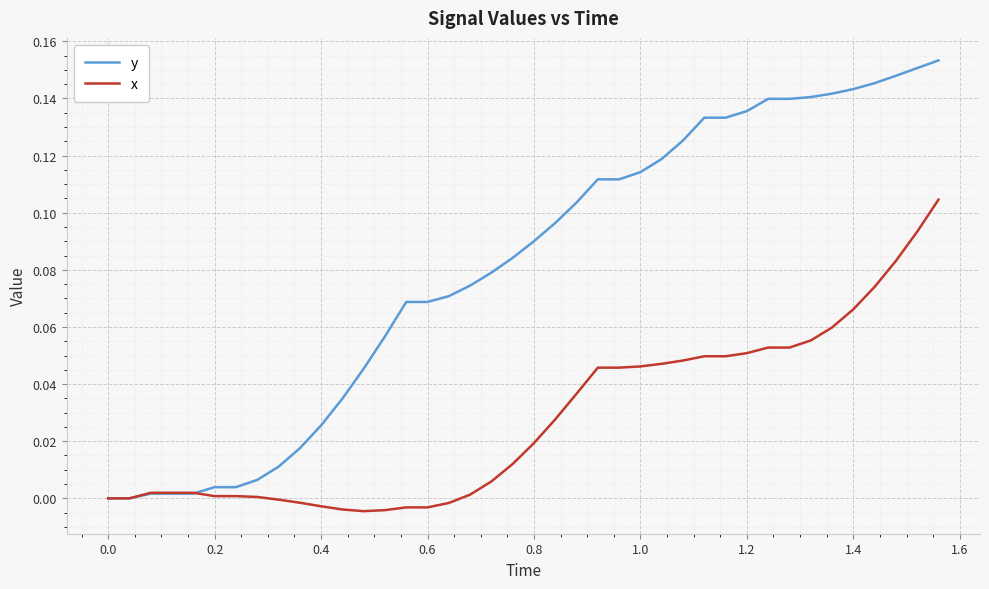

What are all the series names shown in the legend?

y, x